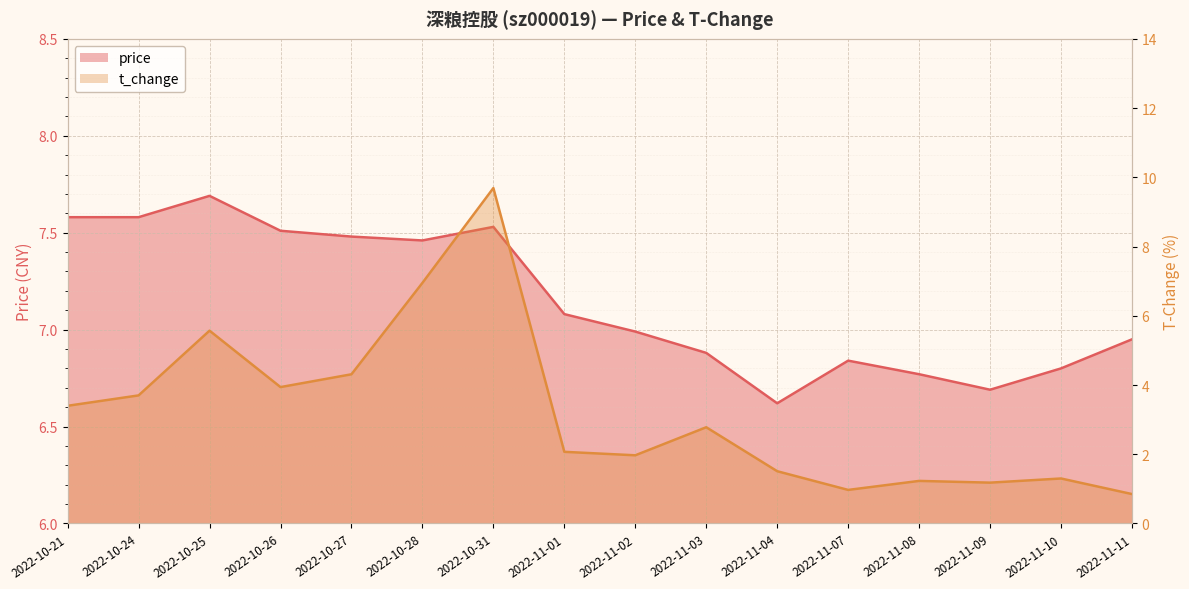

Which series has the largest total across all categories?

price